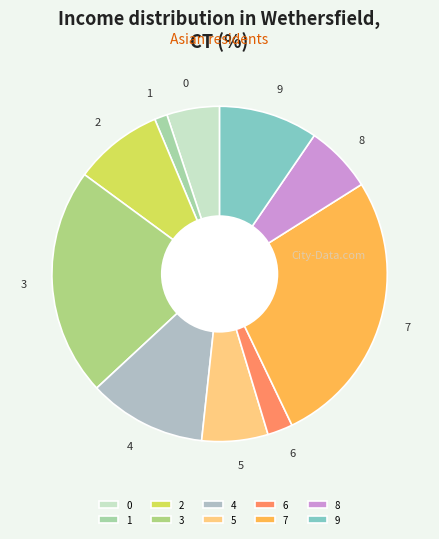

Is it true that 4 is 11% of the pie?

True